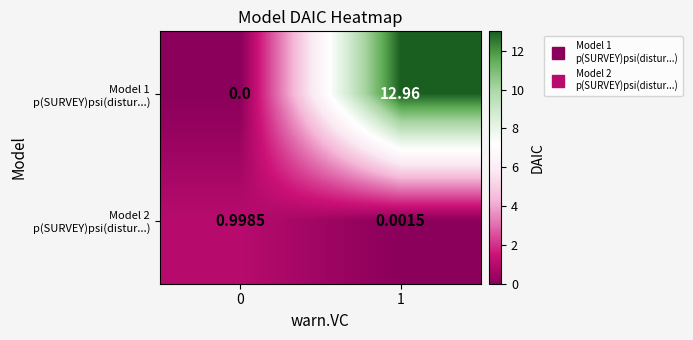

Count the number of categories in the chart.

2